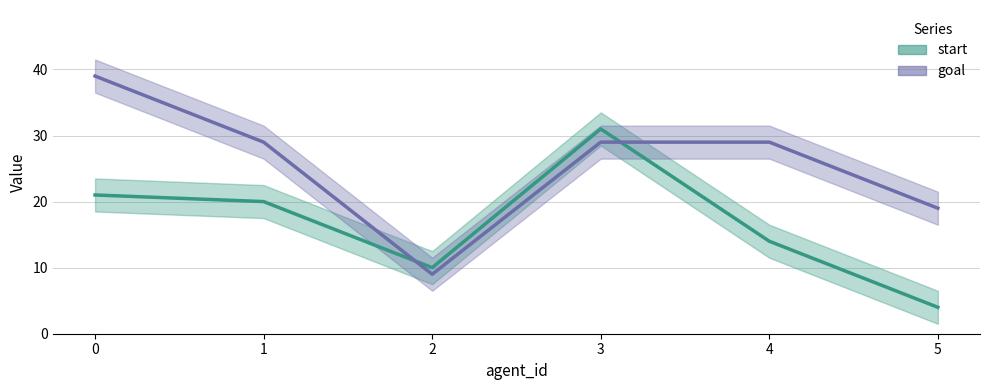

Rank the series at 1 from highest to lowest value.

goal, start